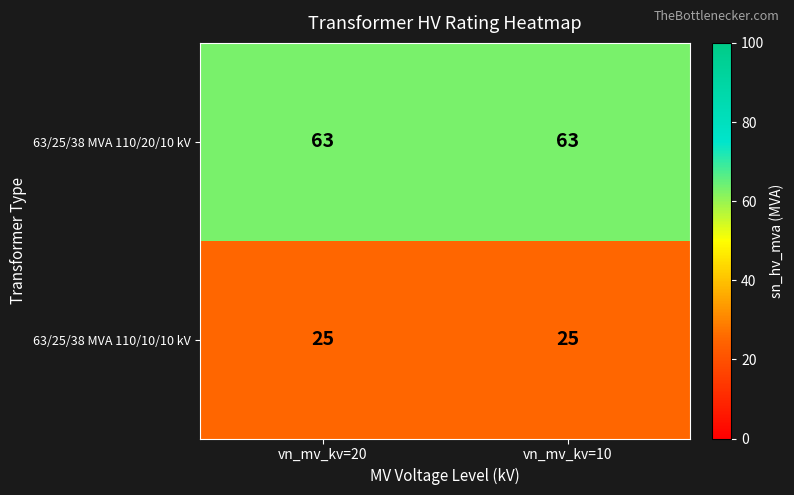

True or false: 63/25/38 MVA 110/20/10 kV has a value of 63 at vn_mv_kv=10.

True